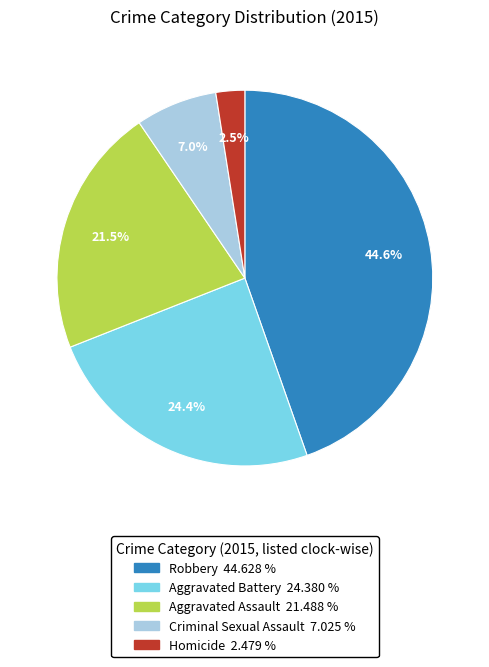

What is the largest slice in the pie chart?

Robbery